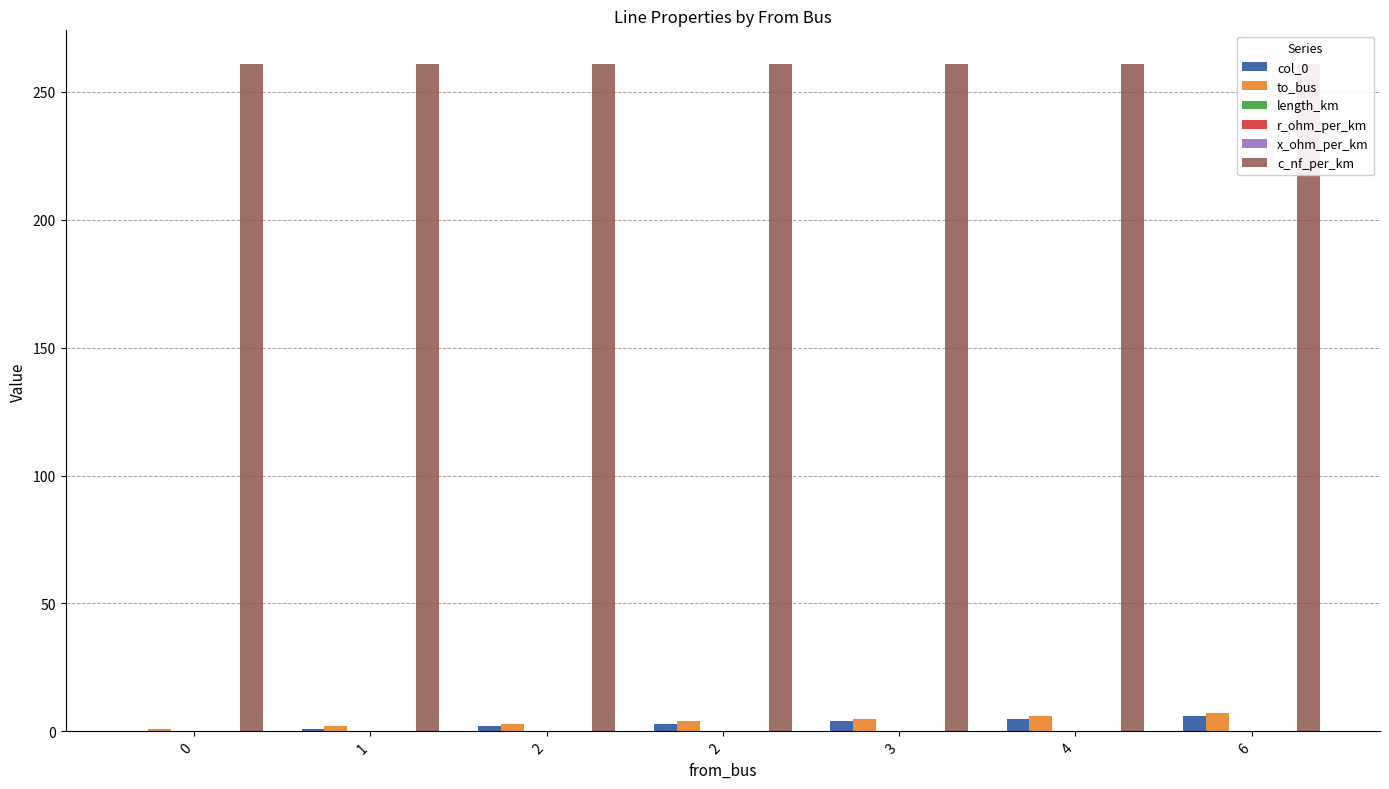

Reading left to right, list all the values displayed in this chart.

col_0: 0=0.0	1=1.0	2=2.0	2=3.0	3=4.0	4=5.0	6=6.0
to_bus: 0=1.0	1=2.0	2=3.0	2=4.0	3=5.0	4=6.0	6=7.0
length_km: 0=0.0	1=0.0	2=0.0	2=0.0	3=0.0	4=0.0	6=0.0
r_ohm_per_km: 0=0.2	1=0.2	2=0.2	2=0.2	3=0.2	4=0.2	6=0.2
x_ohm_per_km: 0=0.1	1=0.1	2=0.1	2=0.1	3=0.1	4=0.1	6=0.1
c_nf_per_km: 0=261.0	1=261.0	2=261.0	2=261.0	3=261.0	4=261.0	6=261.0